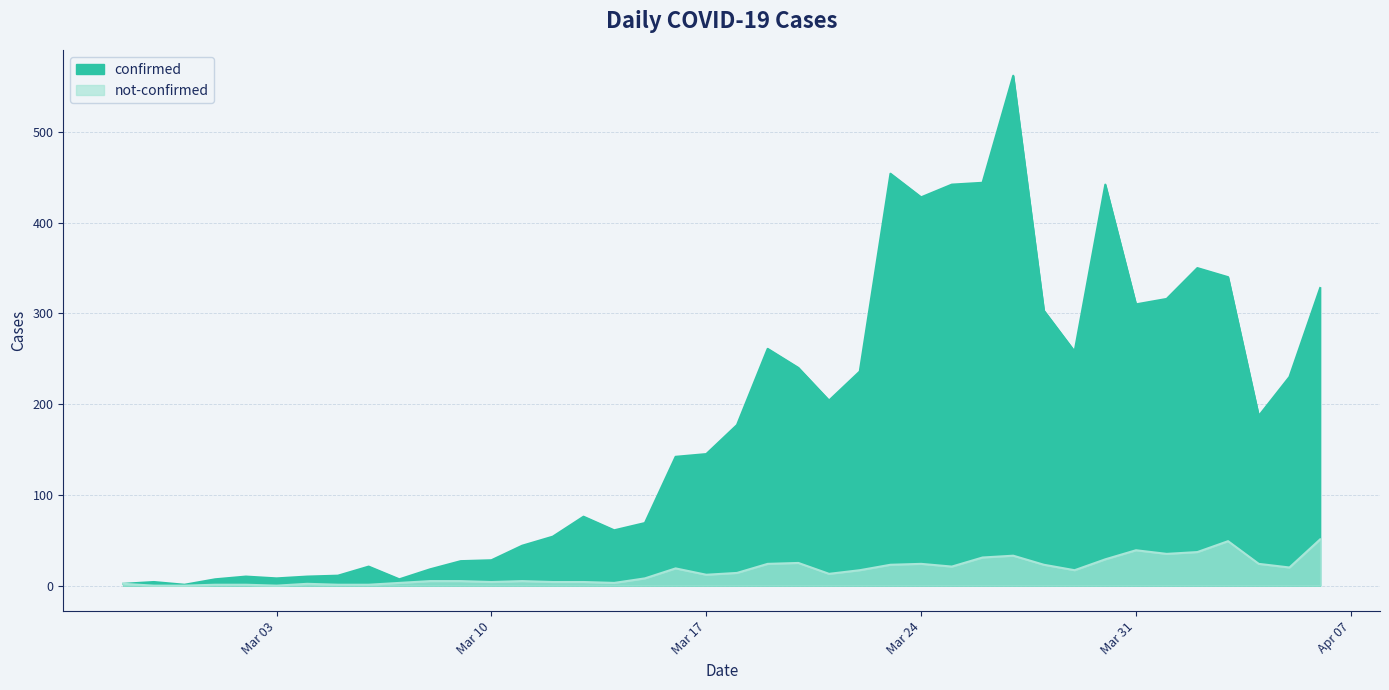

How many data points in not-confirmed are less than 14?

20